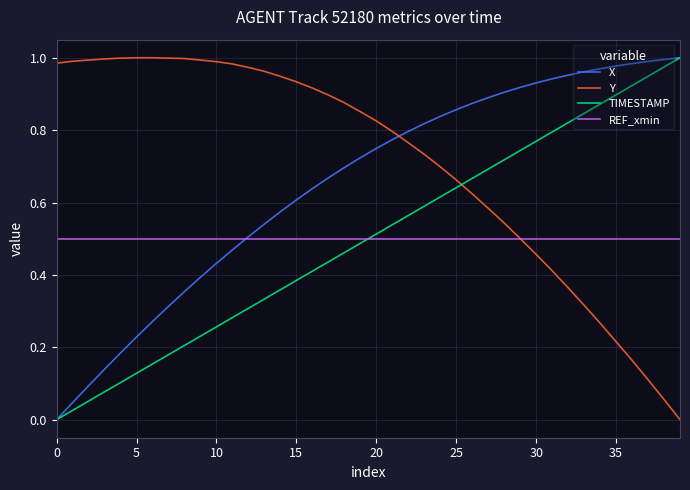

Which series has the largest total across all categories?

Y